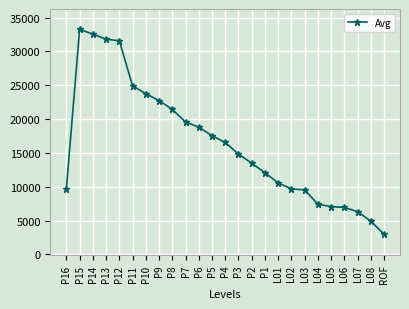

How many categories are shown in the chart?

25